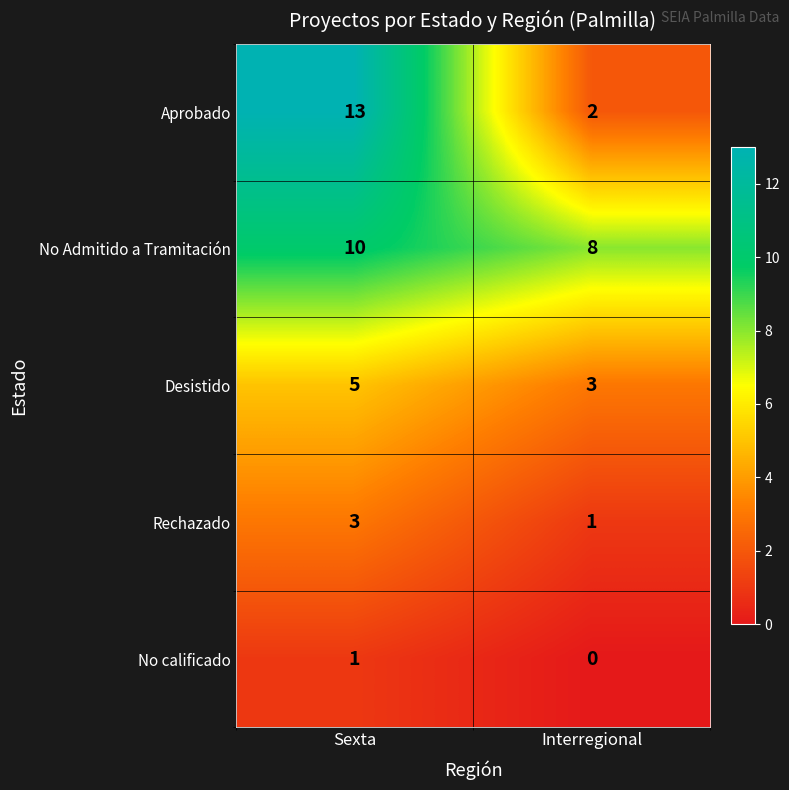

The value of Aprobado at Interregional is 1. True or false?

False